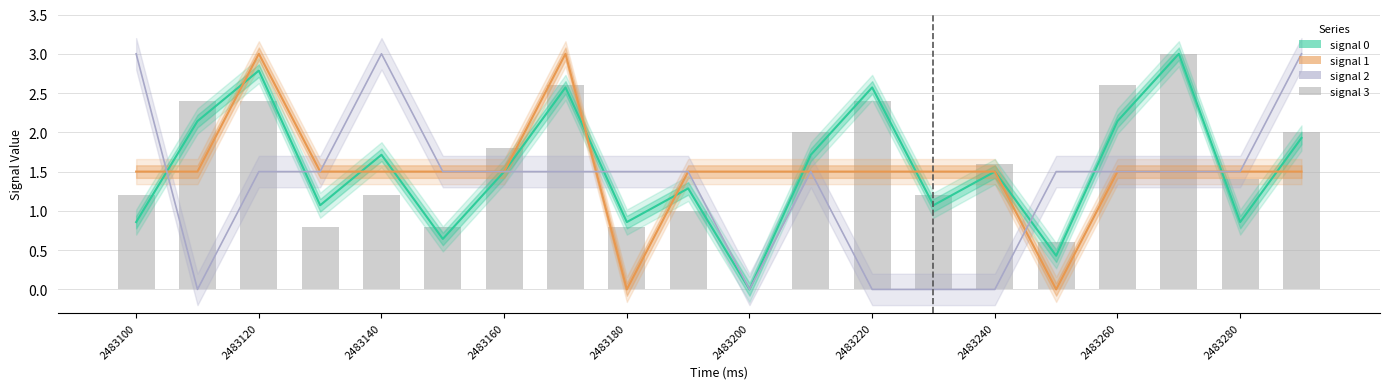

How many data points does each series have?

20